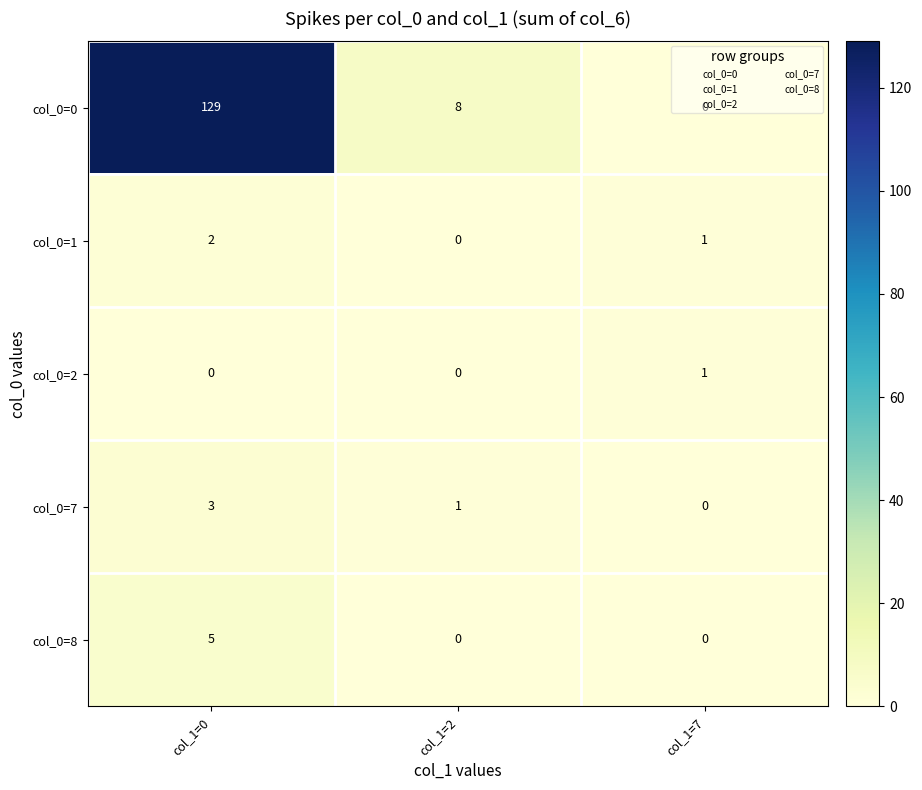

What is the sum of the col_0=1 values at col_1=0 and col_1=7?

3